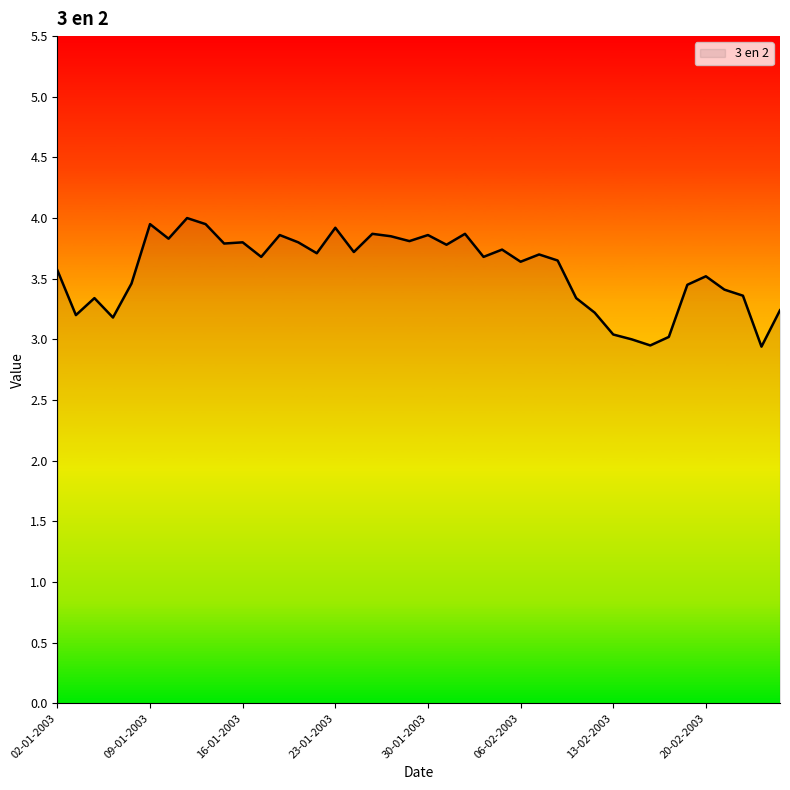

How many lines are shown in the chart?

1